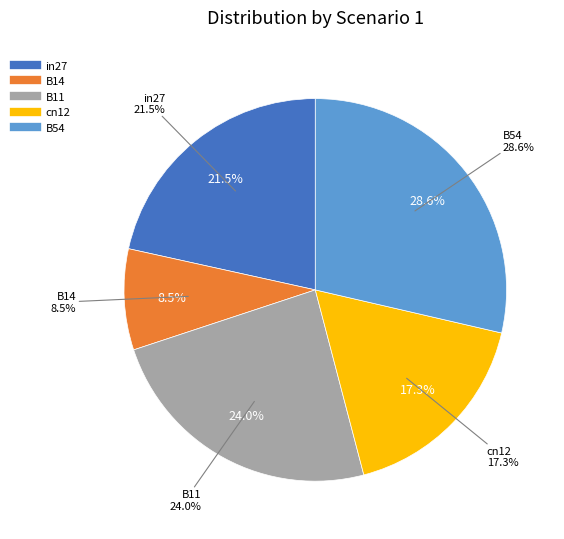

True or false: in27 accounts for 22% of the total.

True